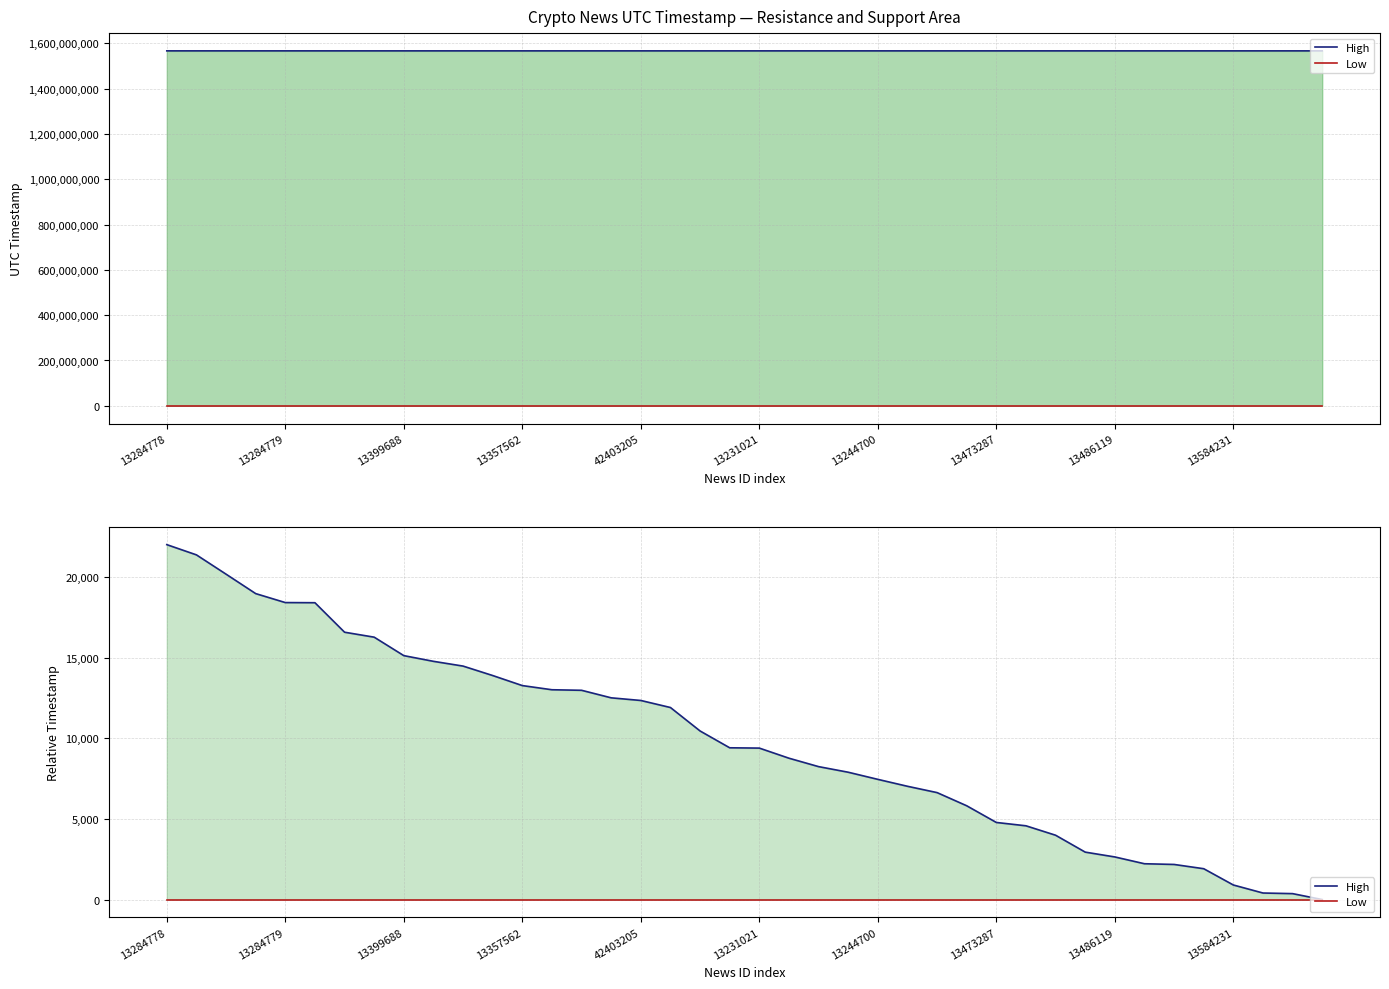

Which series changed the most between 13284779 and 32?

High